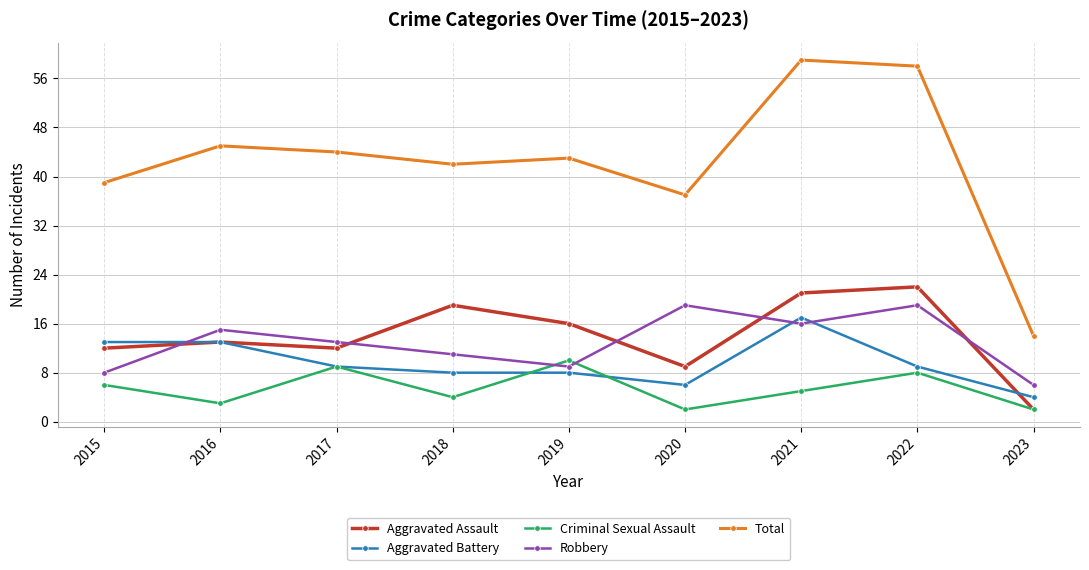

What is the sum of all Criminal Sexual Assault values?

49